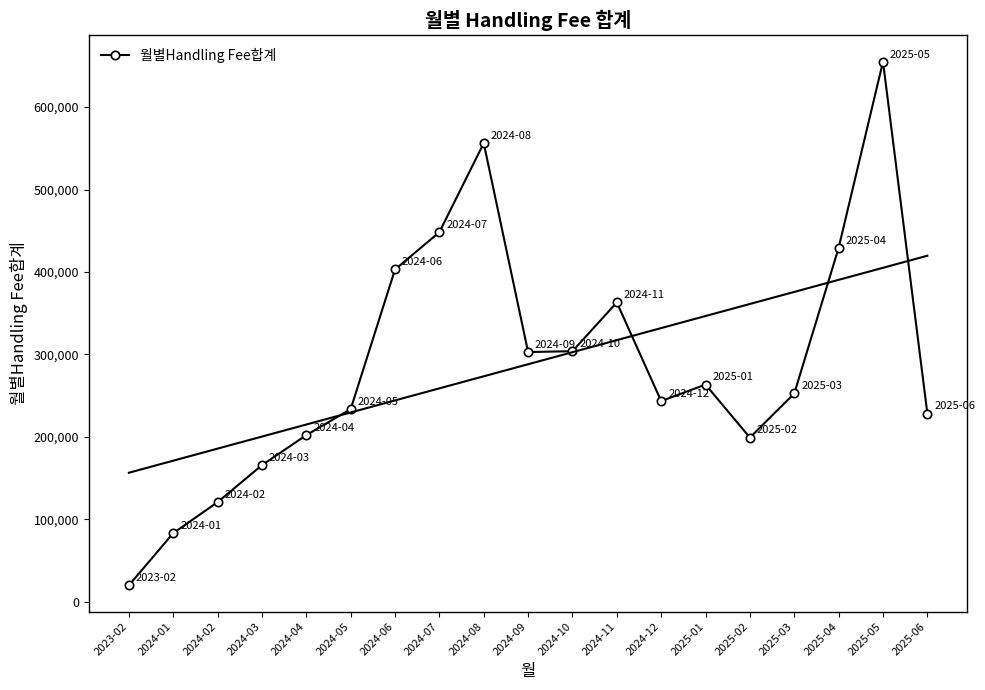

Which has a higher value, 2025-02 or 2024-10?

2024-10